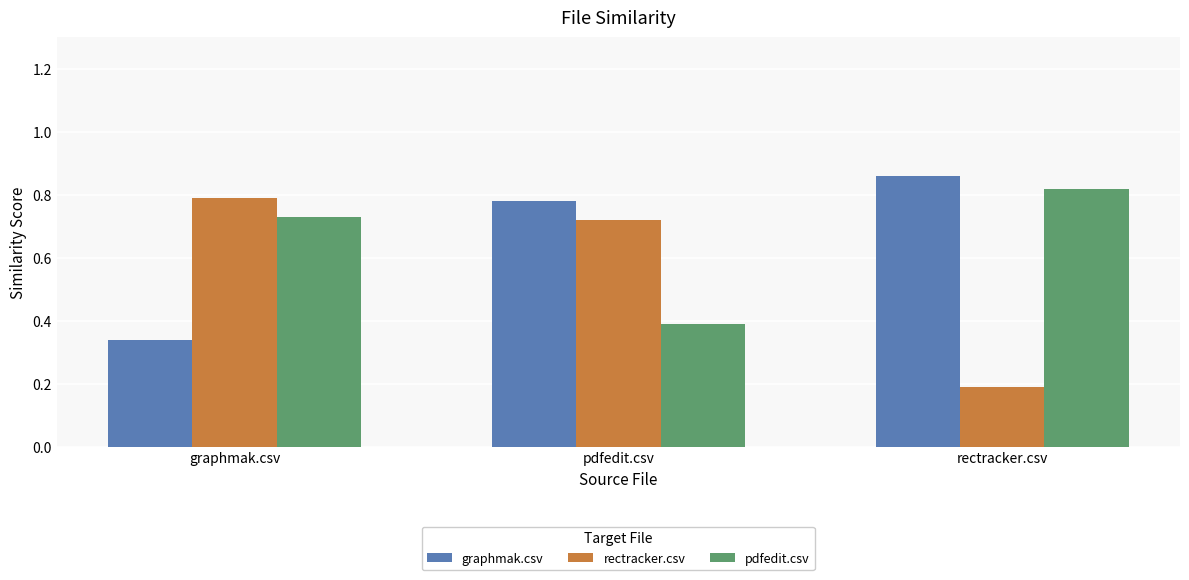

The graphmak.csv series shows 0.8 at pdfedit.csv. True or false?

True